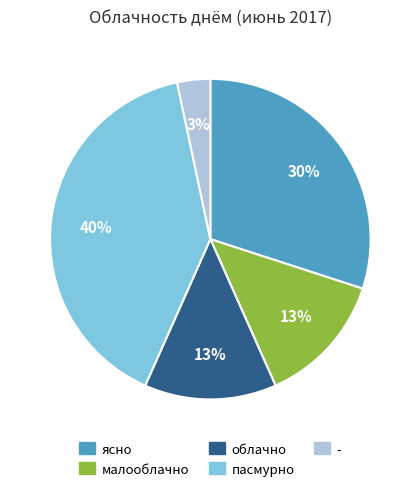

Between пасмурно and ясно, which is larger?

пасмурно